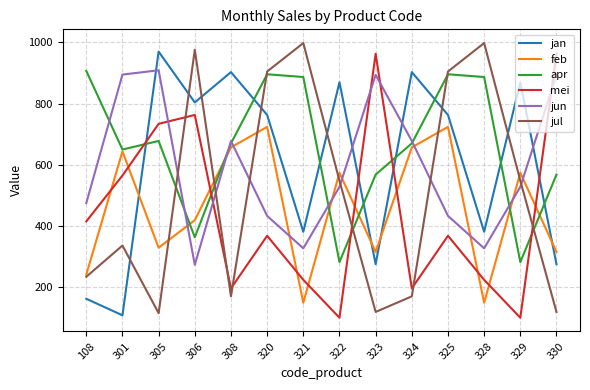

Is it true that apr equals 1465 at 325?

False